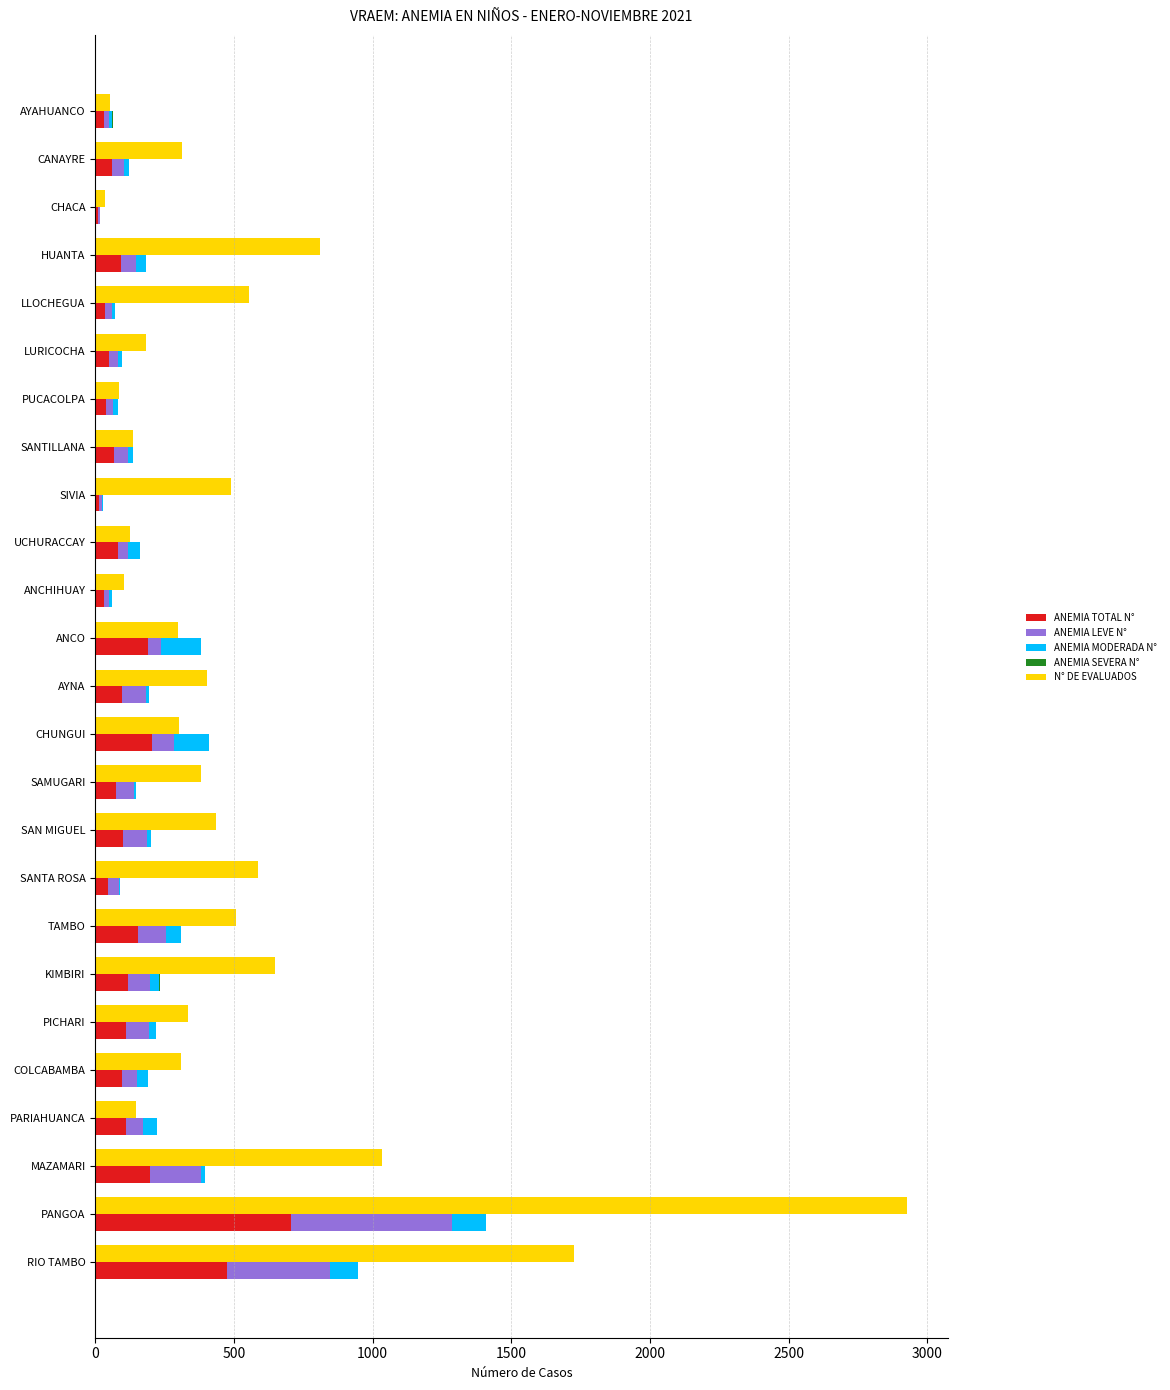

Between COLCABAMBA and AYAHUANCO, which is larger?

COLCABAMBA